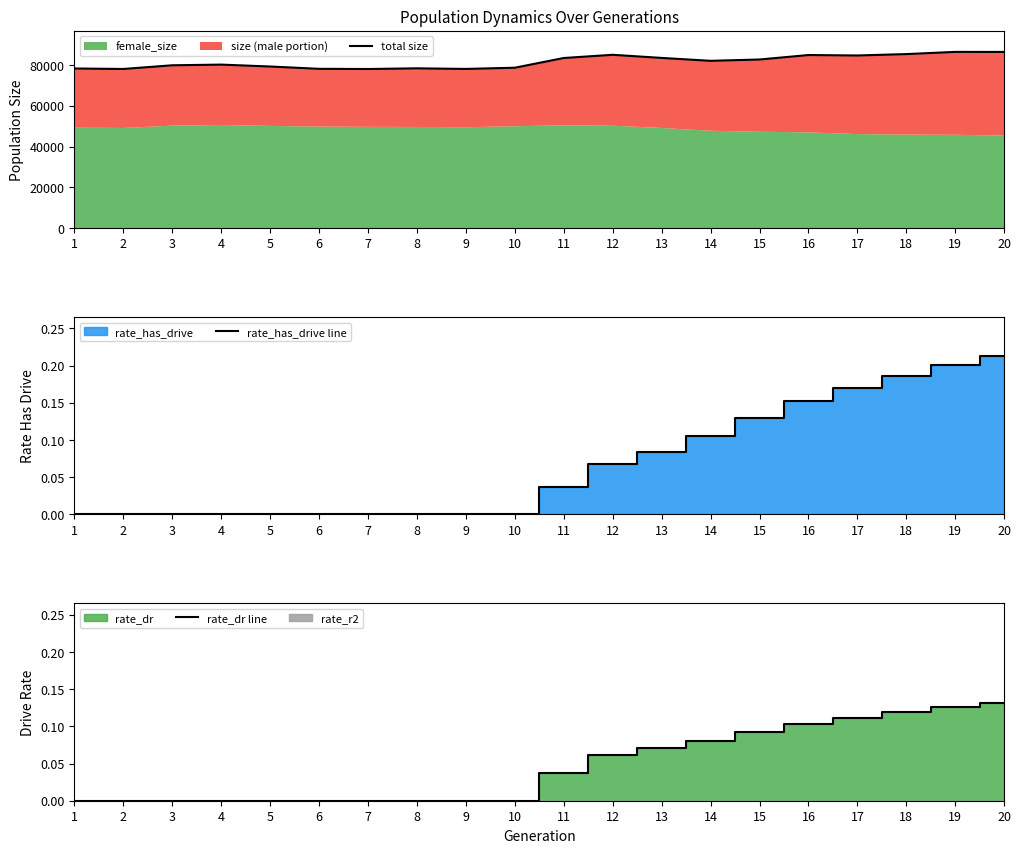

Where is rate_has_drive line nearest to the value 0?

1